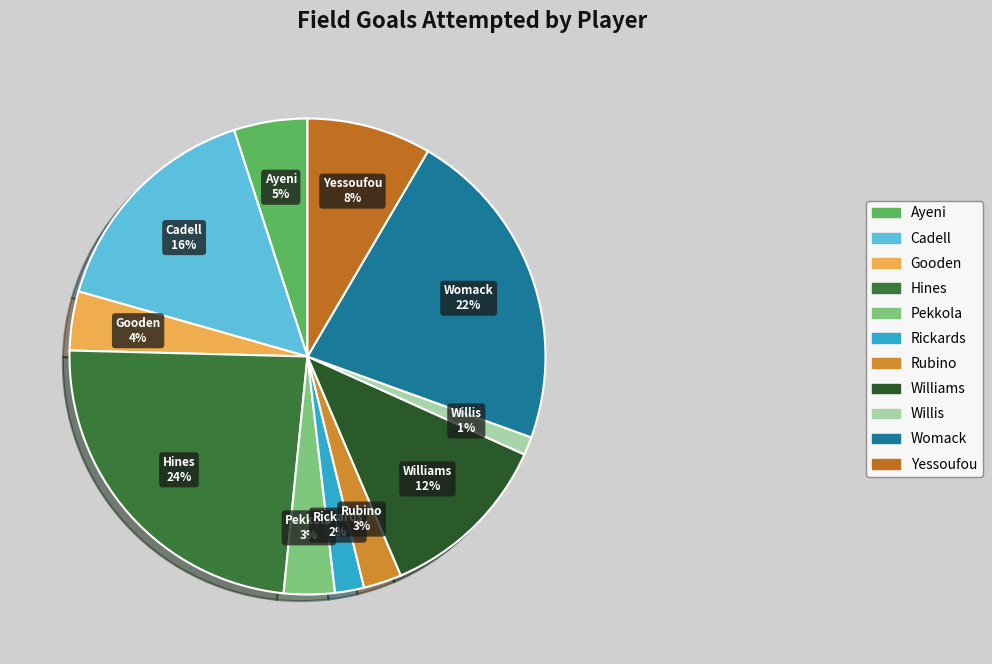

To the nearest percent, what is the average slice percentage?

9%